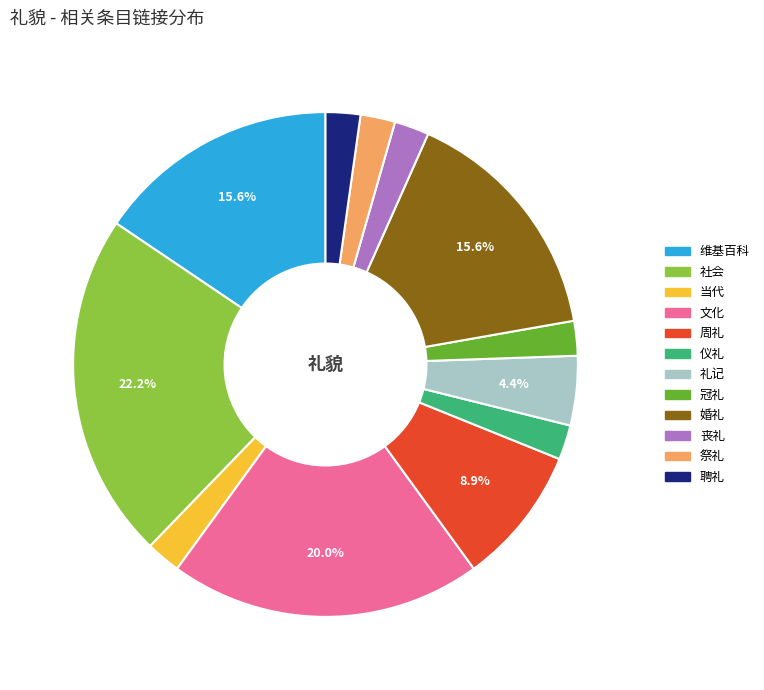

What is the largest slice in the pie chart?

社会